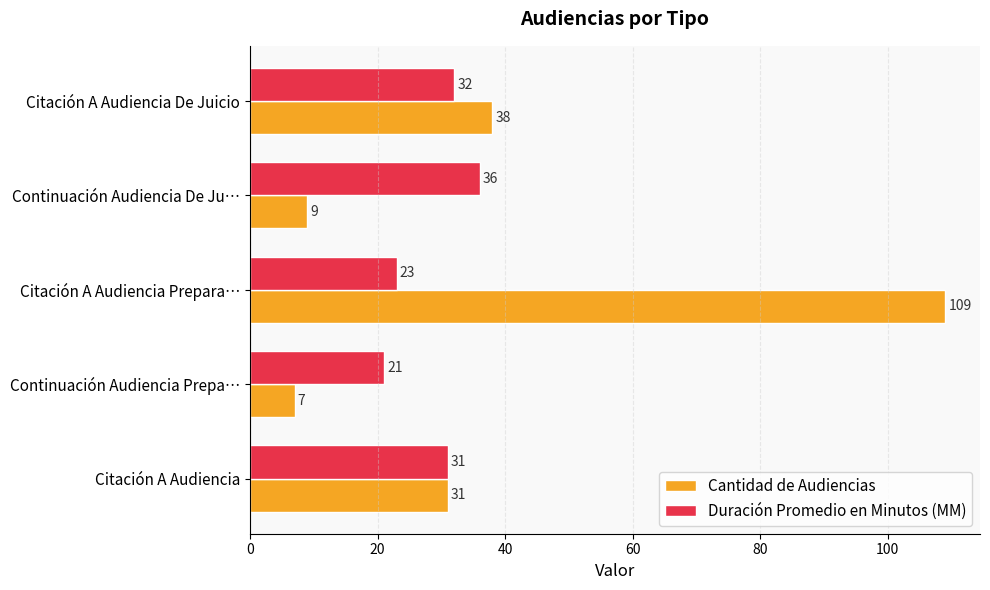

What is the maximum value for Cantidad de Audiencias?

109